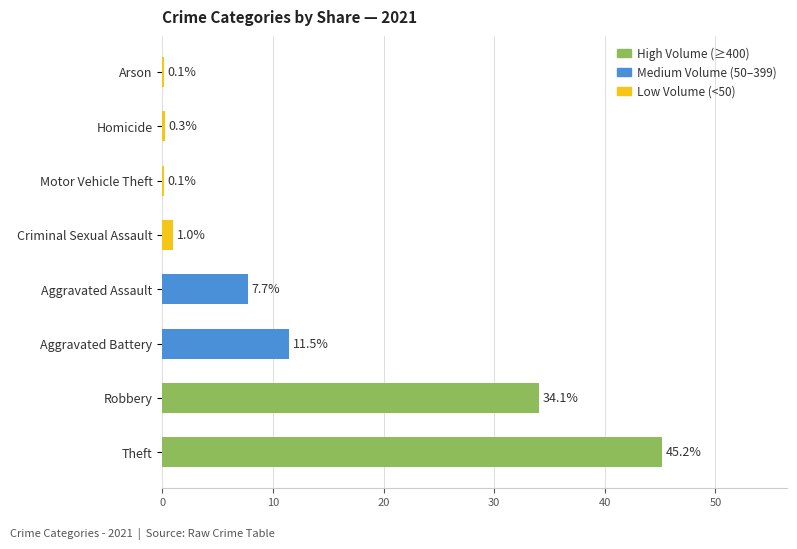

At which category does the chart reach its peak across all series?

Theft